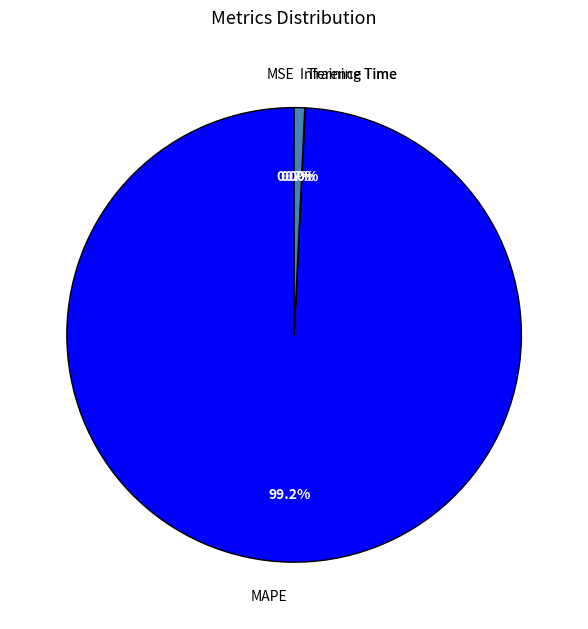

Is it true that Inference Time is 1% of the pie?

True